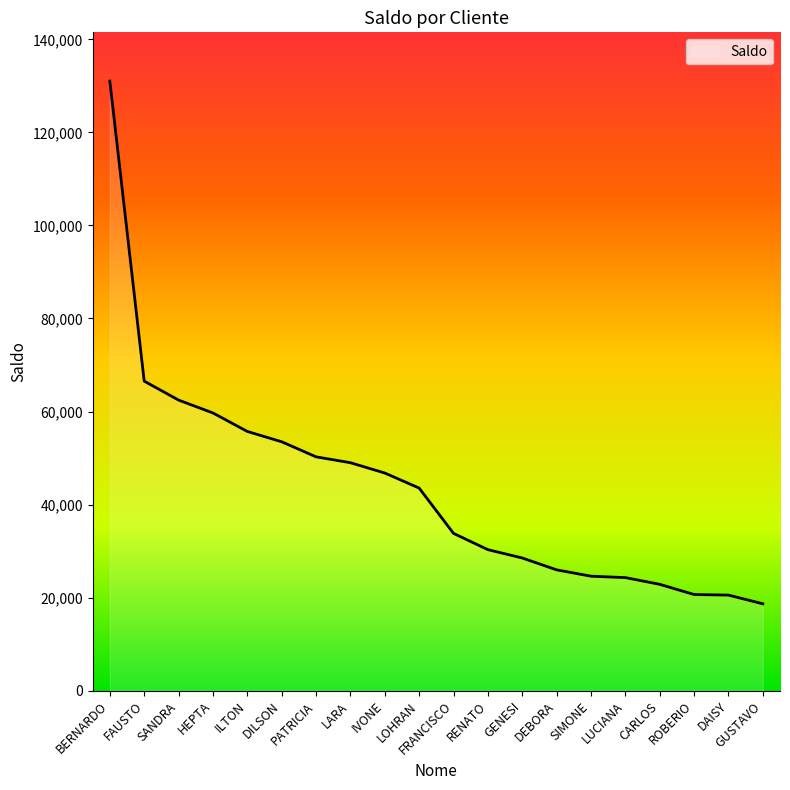

Between ROBERIO and FAUSTO, which is larger?

FAUSTO